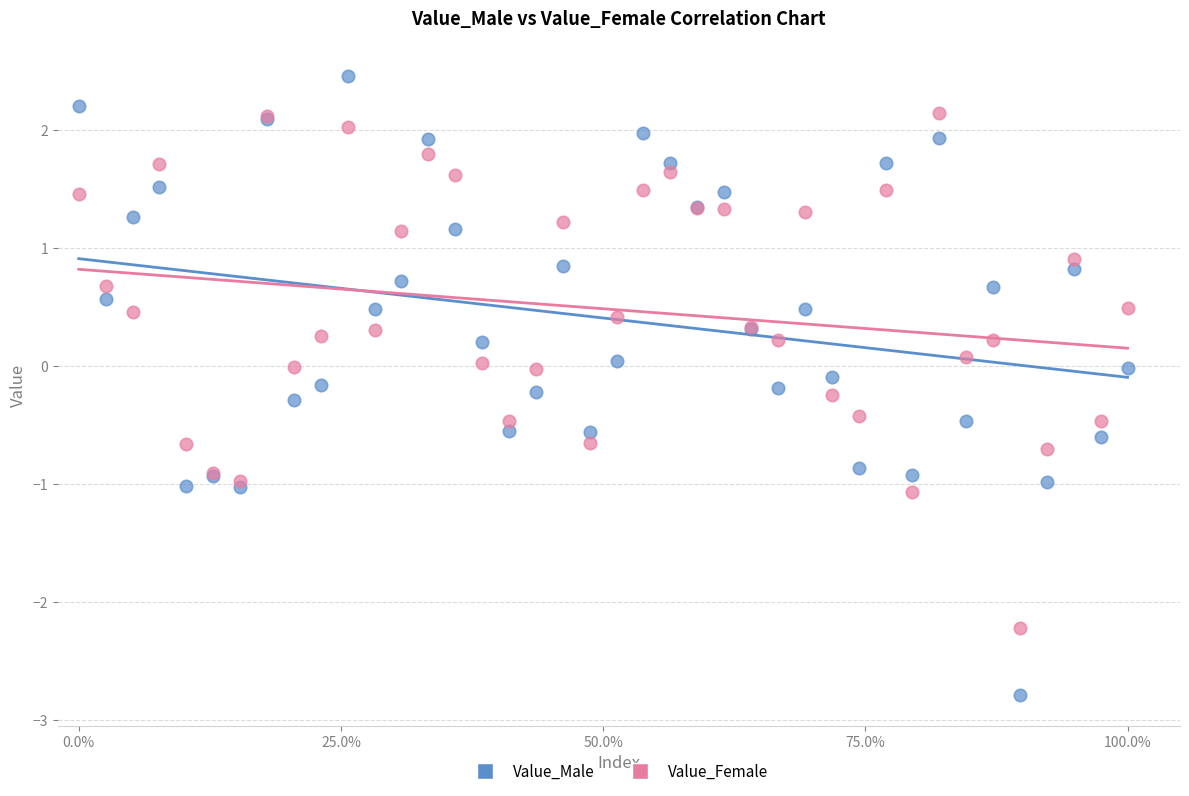

Which series reaches the minimum Y coordinate?

Value_Male